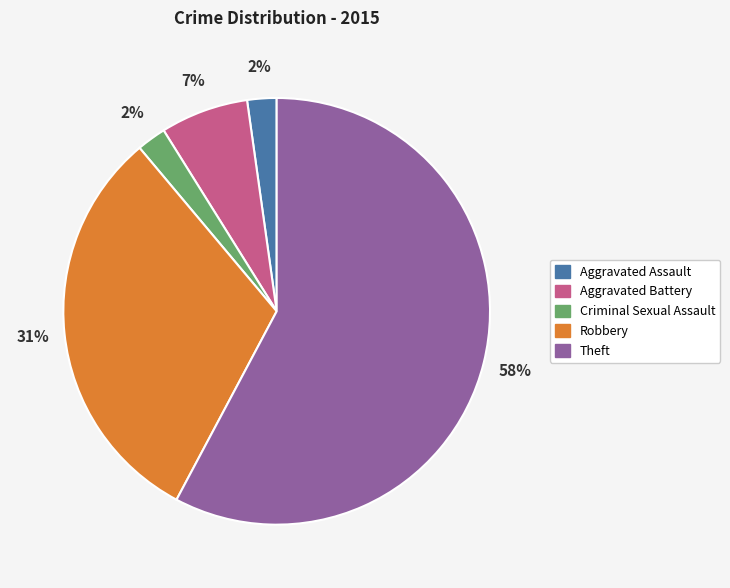

The Robbery slice represents 43% of the pie. True or false?

False